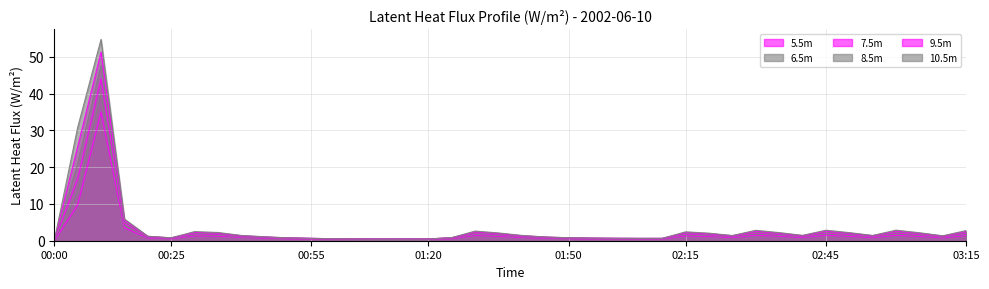

Reading left to right, transcribe all the data shown in this chart.

5.5m: 00:00=0.0	00:05=9.6	00:10=35.0	00:15=3.5	00:20=0.8	00:25=0.5	00:30=1.3	00:35=1.2	00:40=0.9	00:45=0.7	00:50=0.5	00:55=0.5	01:00=0.4	01:05=0.4	01:10=0.4	01:15=0.4	01:20=0.4	01:25=0.6	01:30=1.4	01:35=1.2	01:40=0.9	01:45=0.7	01:50=0.6	01:55=0.5	02:00=0.5	02:05=0.5	02:10=0.5	02:15=1.3	02:20=1.2	02:25=0.9	02:30=1.5	02:35=1.2	02:40=0.9	02:45=1.5	02:50=1.2	02:55=0.8	03:00=1.5	03:05=1.2	03:10=0.8	03:15=1.4
6.5m: 00:00=0.0	00:05=13.1	00:10=39.8	00:15=4.2	00:20=0.9	00:25=0.6	00:30=1.6	00:35=1.5	00:40=1.1	00:45=0.8	00:50=0.7	00:55=0.6	01:00=0.5	01:05=0.5	01:10=0.4	01:15=0.4	01:20=0.5	01:25=0.7	01:30=1.7	01:35=1.5	01:40=1.1	01:45=0.8	01:50=0.7	01:55=0.6	02:00=0.6	02:05=0.6	02:10=0.6	02:15=1.6	02:20=1.4	02:25=1.0	02:30=1.8	02:35=1.5	02:40=1.0	02:45=1.8	02:50=1.5	02:55=1.0	03:00=1.8	03:05=1.4	03:10=1.0	03:15=1.8
7.5m: 00:00=0.0	00:05=16.8	00:10=44.0	00:15=4.7	00:20=1.0	00:25=0.7	00:30=1.9	00:35=1.7	00:40=1.2	00:45=0.9	00:50=0.7	00:55=0.6	01:00=0.5	01:05=0.5	01:10=0.5	01:15=0.5	01:20=0.5	01:25=0.8	01:30=2.0	01:35=1.7	01:40=1.2	01:45=0.9	01:50=0.7	01:55=0.7	02:00=0.6	02:05=0.6	02:10=0.6	02:15=1.8	02:20=1.6	02:25=1.2	02:30=2.1	02:35=1.7	02:40=1.2	02:45=2.1	02:50=1.7	02:55=1.2	03:00=2.1	03:05=1.7	03:10=1.1	03:15=2.0
8.5m: 00:00=0.0	00:05=21.0	00:10=47.7	00:15=5.2	00:20=1.1	00:25=0.8	00:30=2.1	00:35=1.9	00:40=1.3	00:45=1.0	00:50=0.8	00:55=0.6	01:00=0.6	01:05=0.5	01:10=0.5	01:15=0.5	01:20=0.5	01:25=0.8	01:30=2.2	01:35=1.8	01:40=1.3	01:45=1.0	01:50=0.8	01:55=0.7	02:00=0.7	02:05=0.6	02:10=0.6	02:15=2.0	02:20=1.8	02:25=1.3	02:30=2.4	02:35=1.9	02:40=1.3	02:45=2.4	02:50=1.9	02:55=1.3	03:00=2.4	03:05=1.9	03:10=1.2	03:15=2.3
9.5m: 00:00=0.0	00:05=25.5	00:10=51.3	00:15=5.6	00:20=1.2	00:25=0.8	00:30=2.3	00:35=2.1	00:40=1.4	00:45=1.0	00:50=0.8	00:55=0.6	01:00=0.5	01:05=0.5	01:10=0.4	01:15=0.5	01:20=0.5	01:25=0.8	01:30=2.4	01:35=2.0	01:40=1.4	01:45=1.0	01:50=0.8	01:55=0.7	02:00=0.7	02:05=0.6	02:10=0.6	02:15=2.2	02:20=1.9	02:25=1.3	02:30=2.6	02:35=2.1	02:40=1.4	02:45=2.6	02:50=2.1	02:55=1.4	03:00=2.6	03:05=2.0	03:10=1.3	03:15=2.5
10.5m: 00:00=0.0	00:05=30.8	00:10=54.7	00:15=5.9	00:20=1.2	00:25=0.8	00:30=2.5	00:35=2.2	00:40=1.4	00:45=1.1	00:50=0.8	00:55=0.6	01:00=0.5	01:05=0.5	01:10=0.4	01:15=0.4	01:20=0.5	01:25=0.9	01:30=2.6	01:35=2.1	01:40=1.4	01:45=1.0	01:50=0.8	01:55=0.7	02:00=0.7	02:05=0.6	02:10=0.6	02:15=2.4	02:20=2.1	02:25=1.4	02:30=2.8	02:35=2.2	02:40=1.5	02:45=2.9	02:50=2.2	02:55=1.4	03:00=2.9	03:05=2.2	03:10=1.3	03:15=2.8